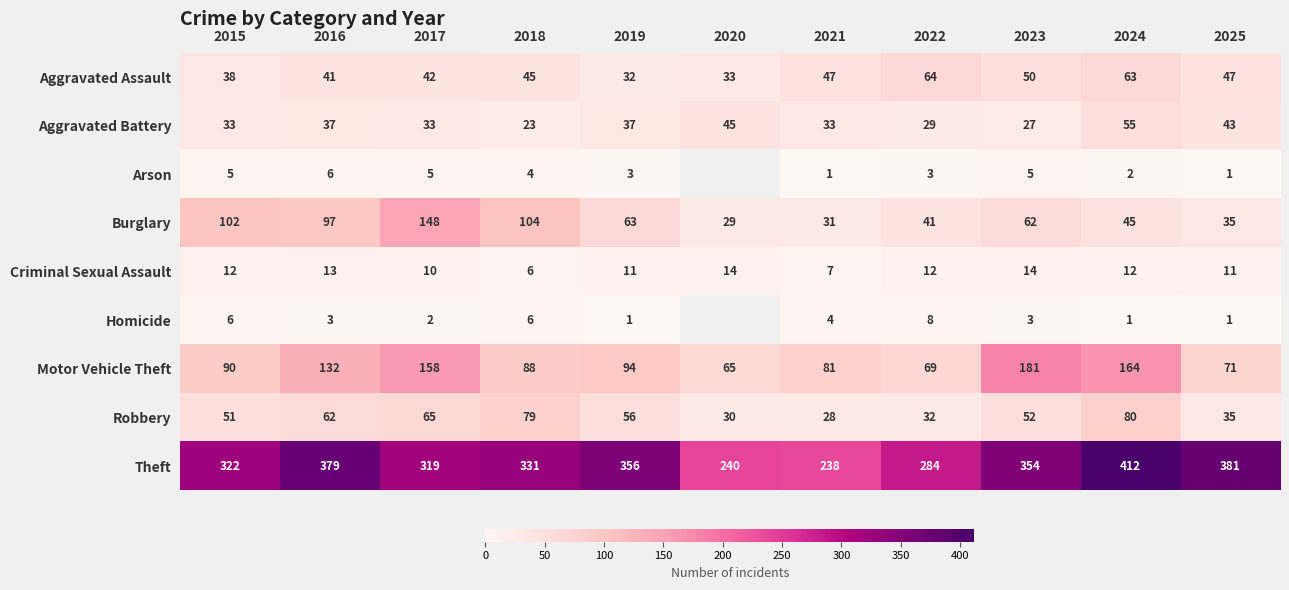

What is the approximate value of Aggravated Battery at 2025?

43